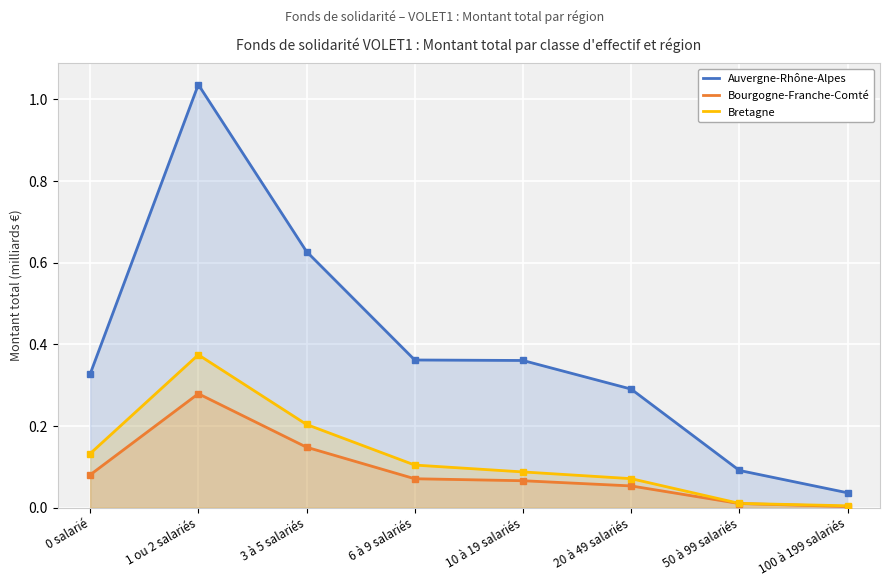

Where is the first local maximum for Bourgogne-Franche-Comté?

1 ou 2 salariés